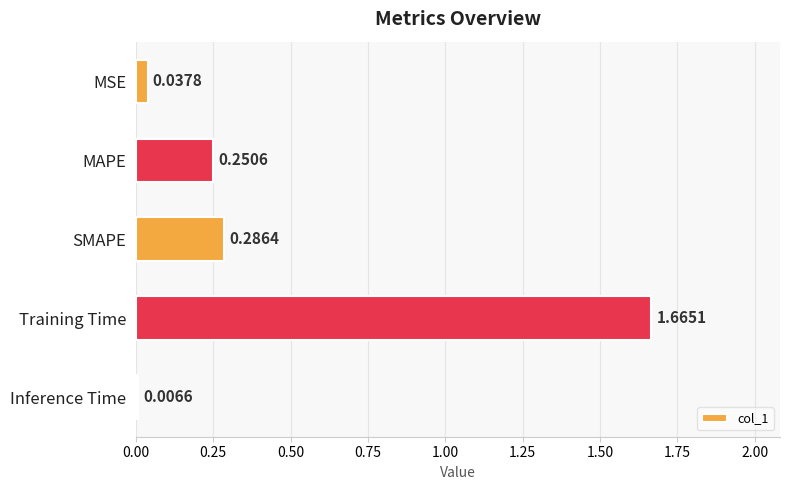

At which category does the chart reach its peak across all series?

Training Time